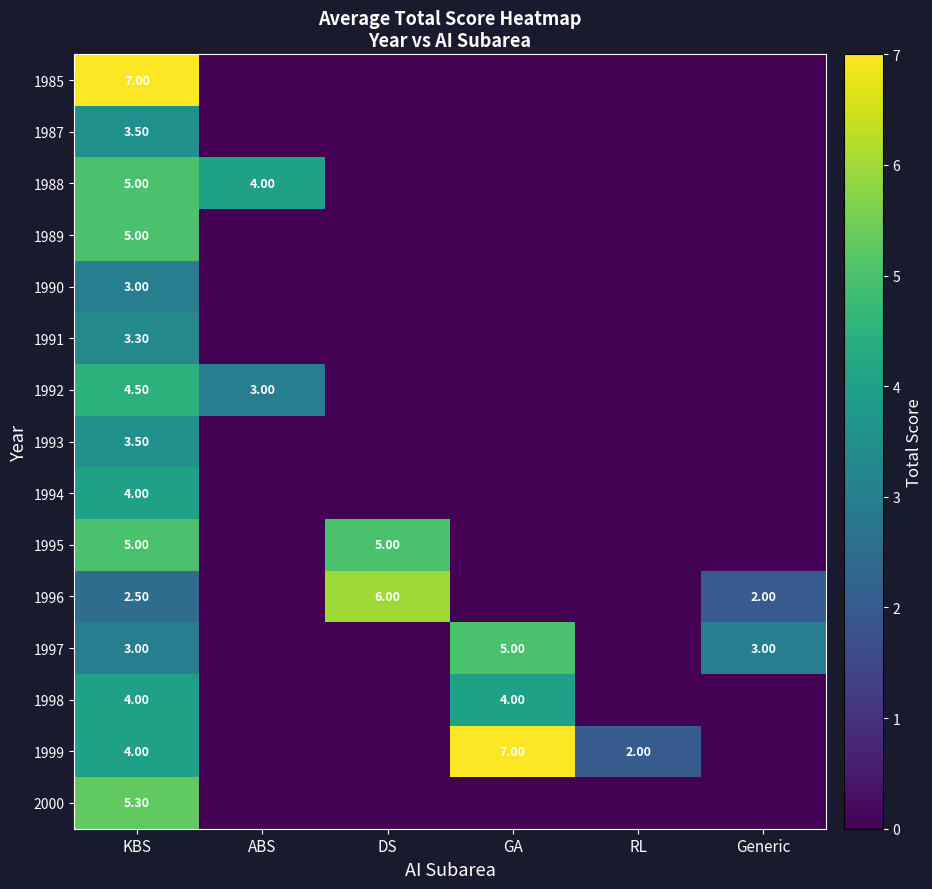

Is the value of 1990 at KBS greater than the value of 2000 at KBS?

No